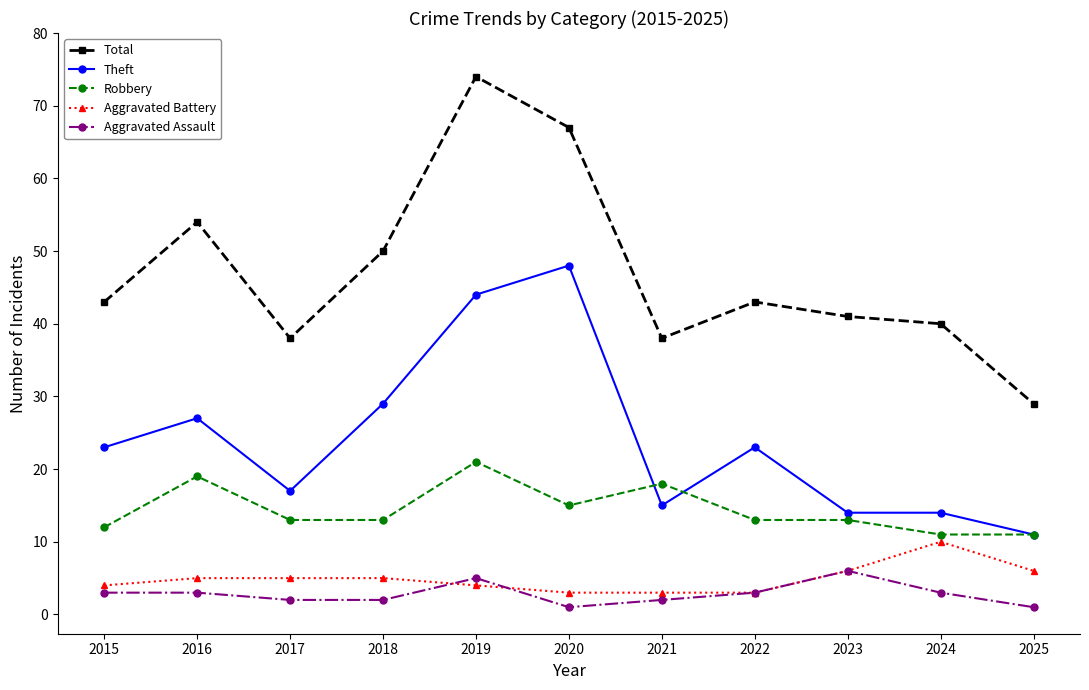

The value of Total at 2021 is 38. True or false?

True